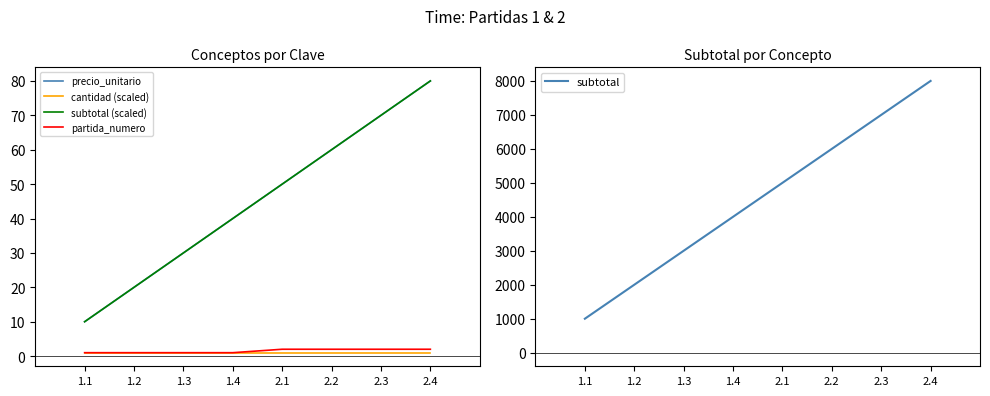

Is it true that precio_unitario equals 70 at 2.3?

True